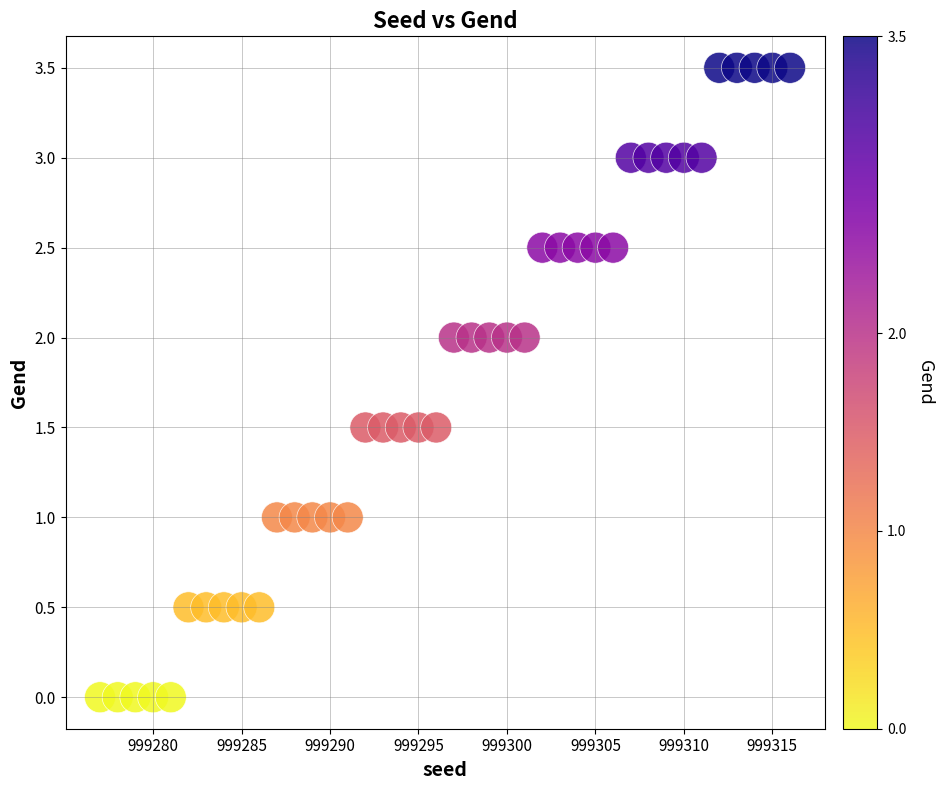

What is the range of X values (max minus min)?

39.0